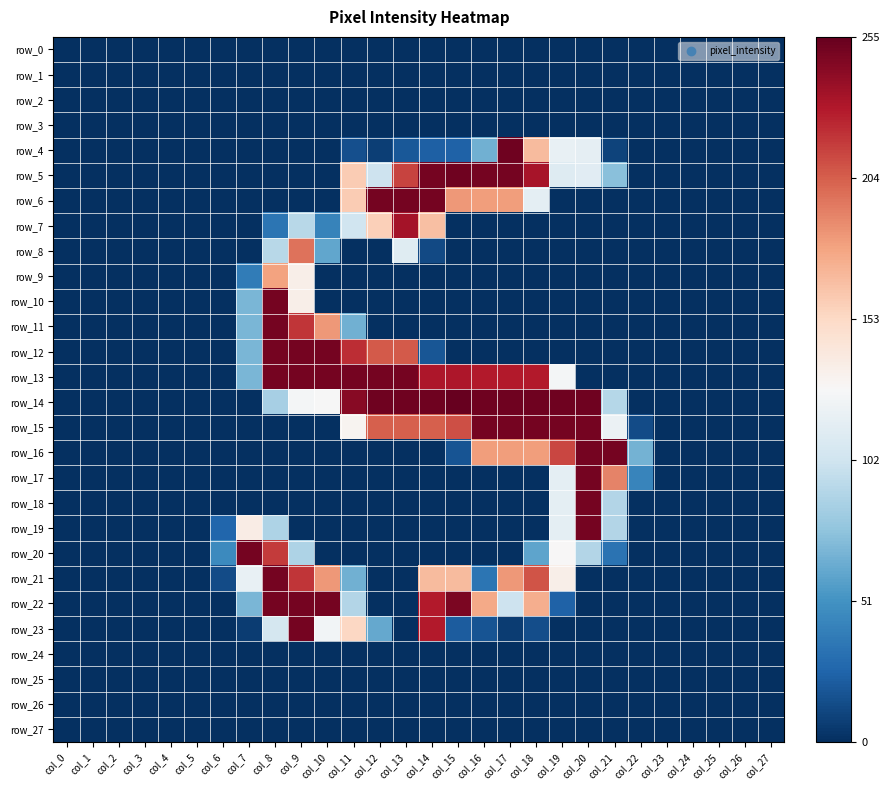

Rank the categories by row_23 value from highest to lowest.

col_9, col_14, col_11, col_10, col_8, col_12, col_15, col_16, col_18, col_7, col_17, col_0, col_1, col_2, col_3, col_4, col_5, col_6, col_13, col_19, col_20, col_21, col_22, col_23, col_24, col_25, col_26, col_27